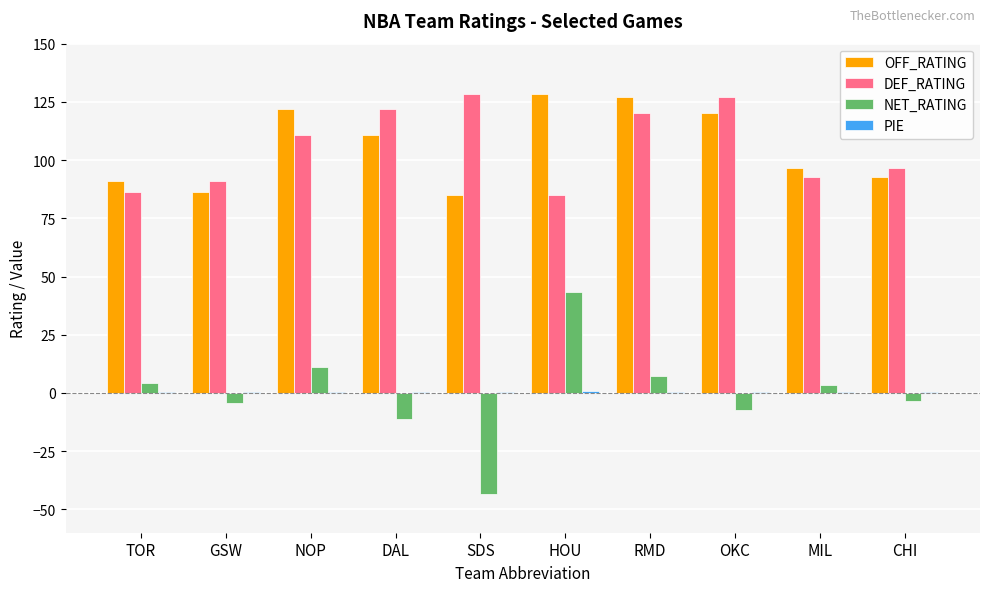

Which series changed the most between GSW and NOP?

OFF_RATING